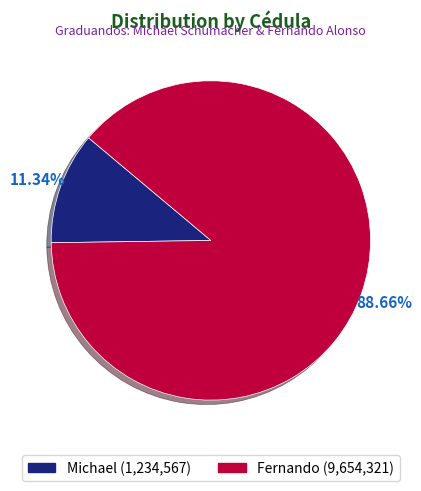

True or false: Michael accounts for 11% of the total.

True